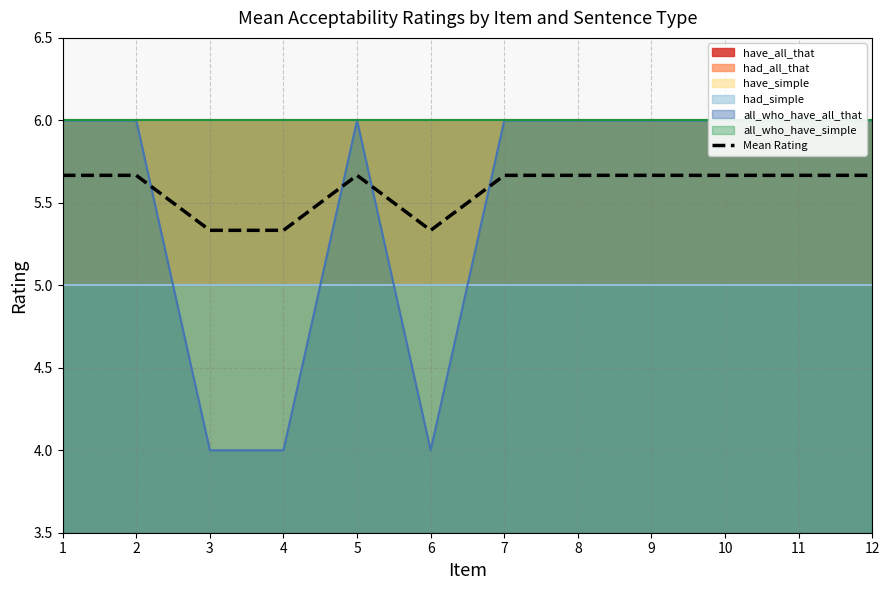

Reading left to right, list all the values displayed in this chart.

5.7	5.7	5.3	5.3	5.7	5.3	5.7	5.7	5.7	5.7	5.7	5.7